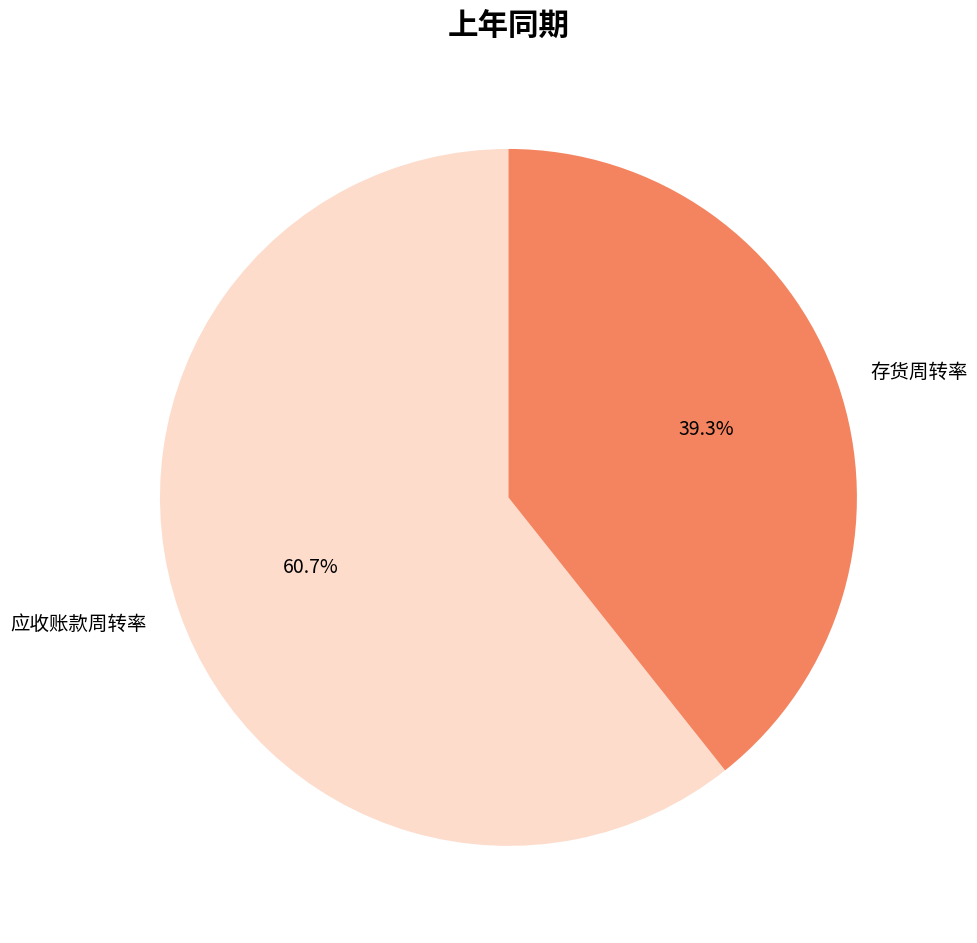

What percentage do 存货周转率 and 应收账款周转率 together represent?

100.0%